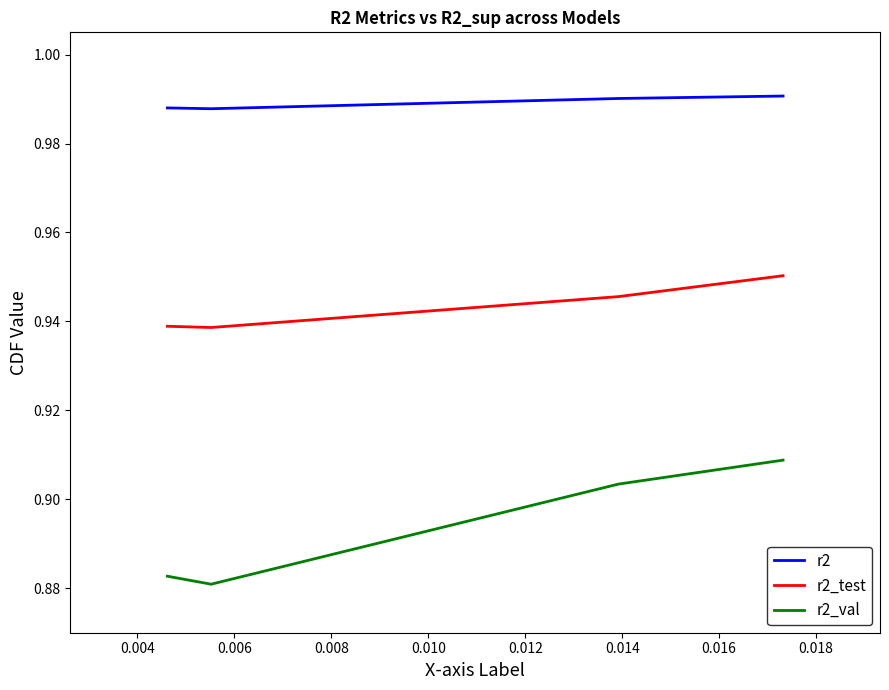

Rank the series by their average value, from highest to lowest.

r2, r2_test, r2_val